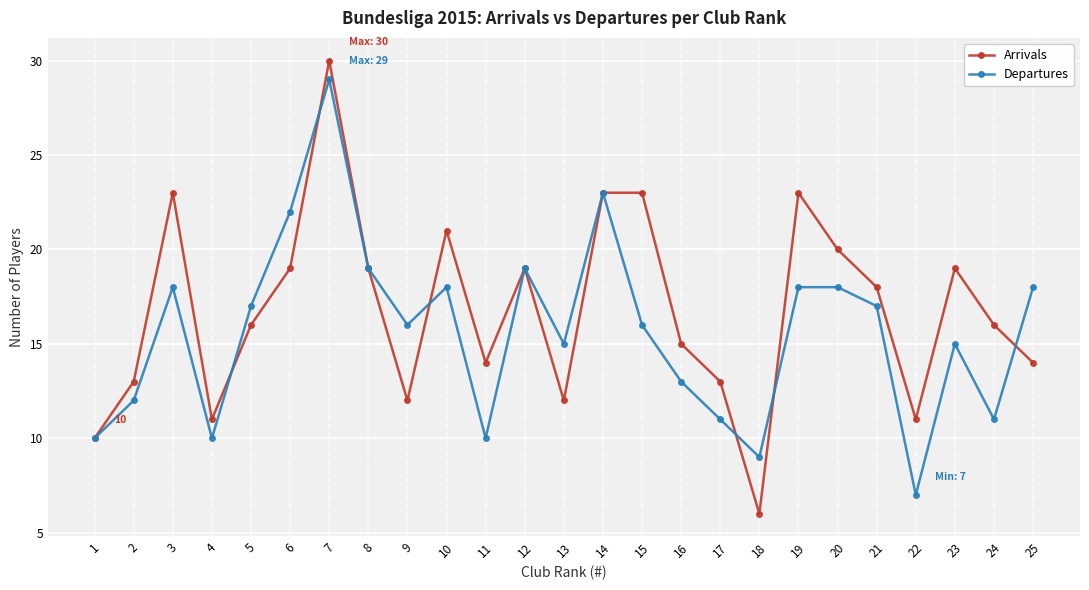

Rank the series at 18 from lowest to highest value.

Arrivals, Departures